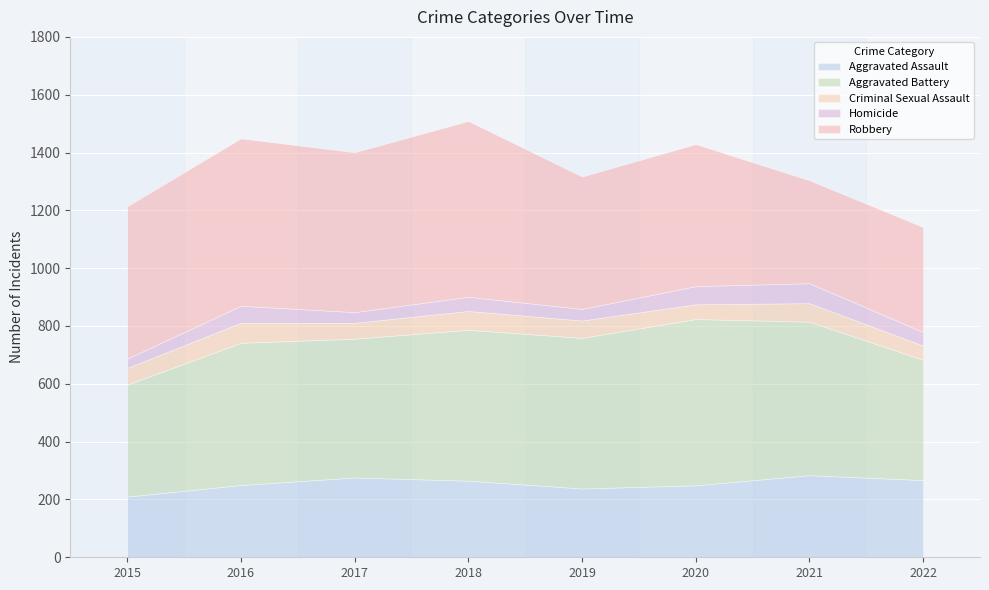

True or false: Aggravated Assault and Homicide intersect in this chart.

False